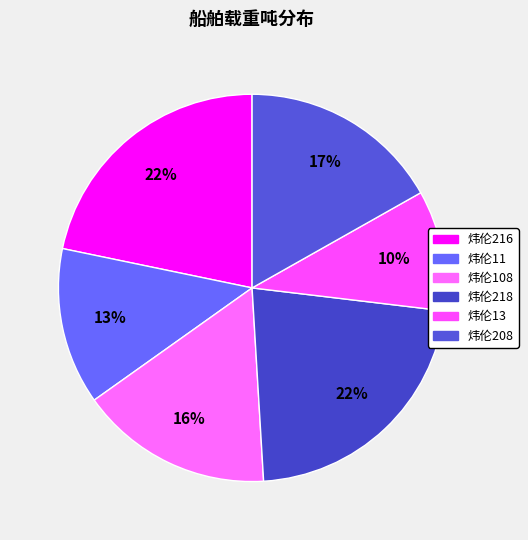

How many slices are in this pie chart?

6